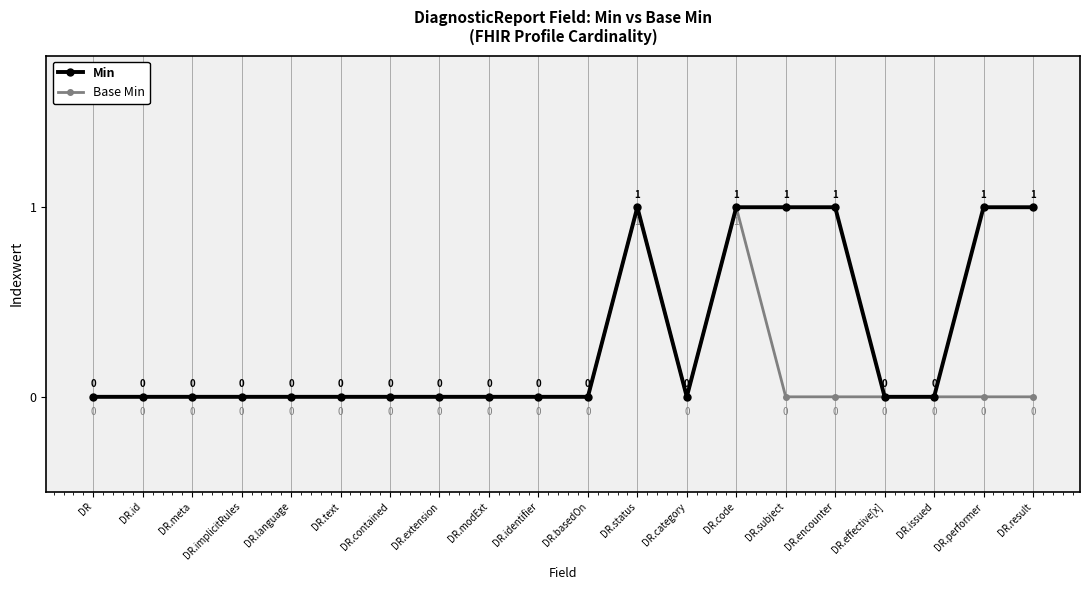

How many interior local peaks does the Base Min series have?

2